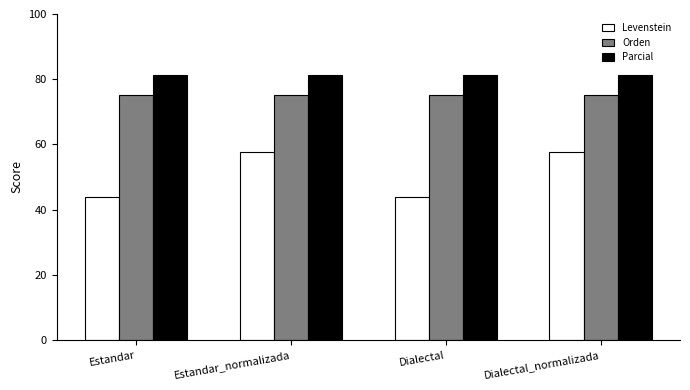

List the series in order of their peak value, highest first.

Parcial, Orden, Levenstein